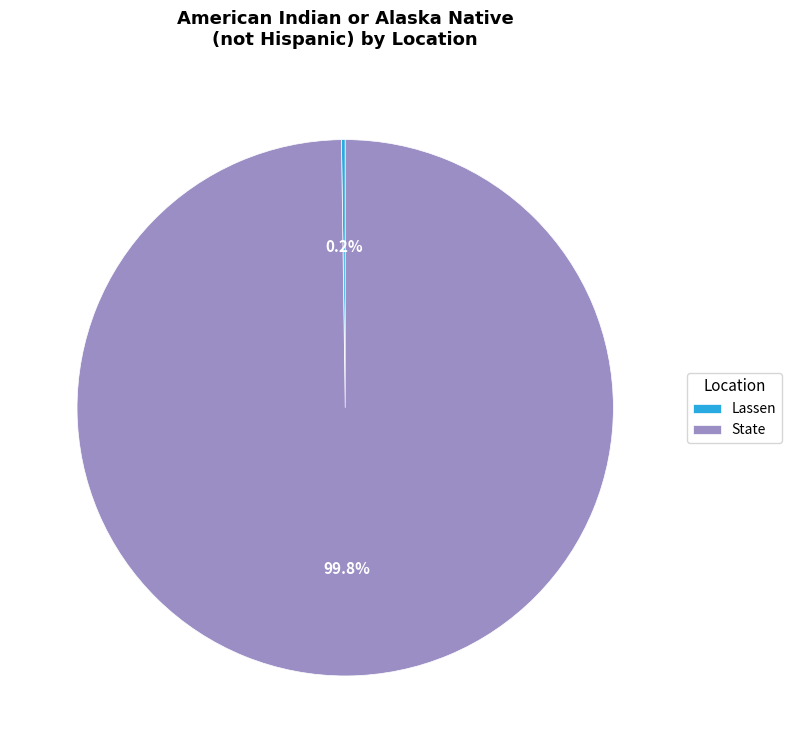

What is the largest slice in the pie chart?

State